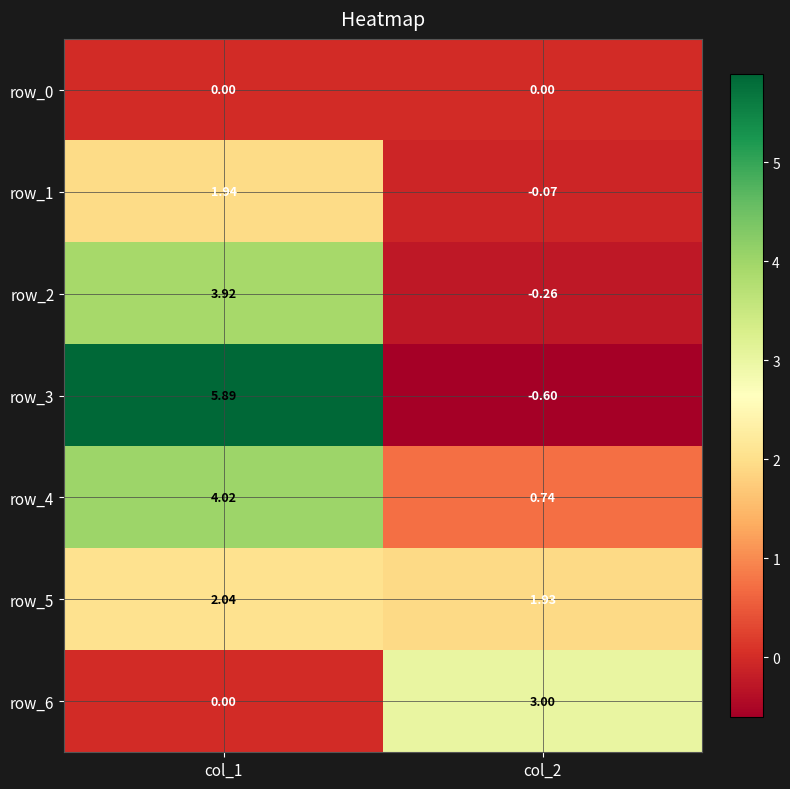

At how many categories does at least one series exceed 0?

2